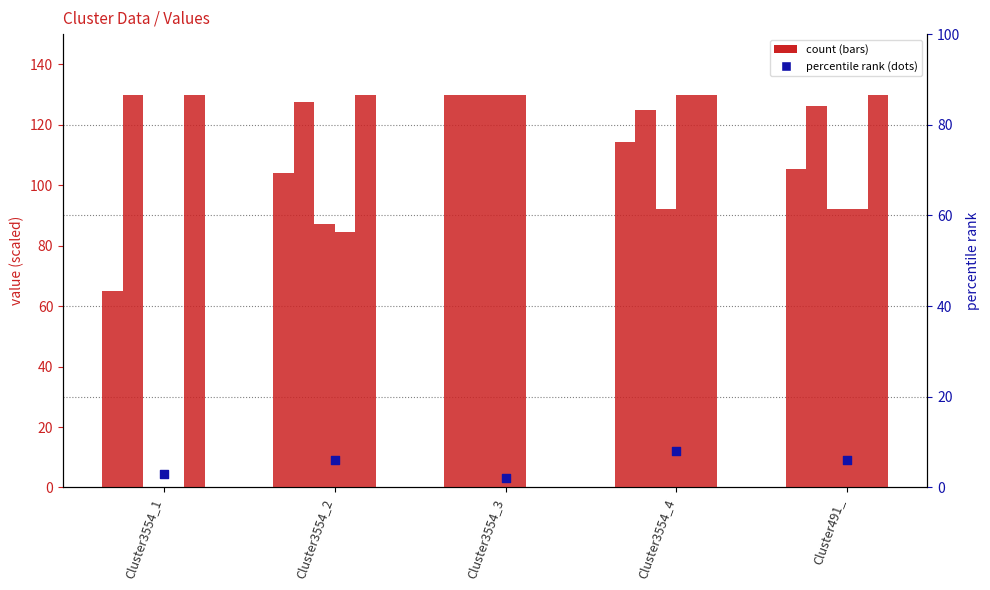

At how many categories does at least one series exceed 106?

5